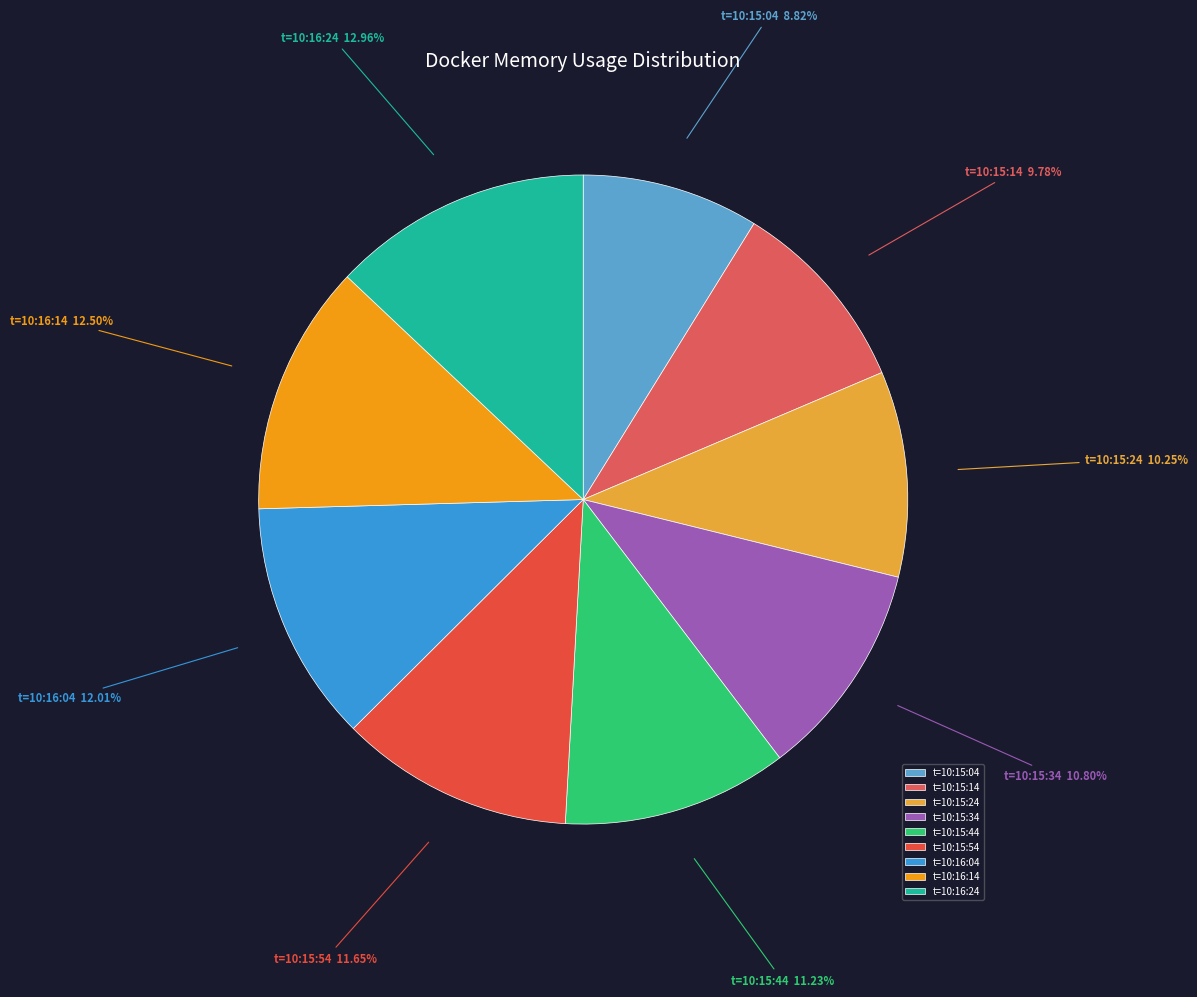

Is there any slice that represents more than half of the pie?

No